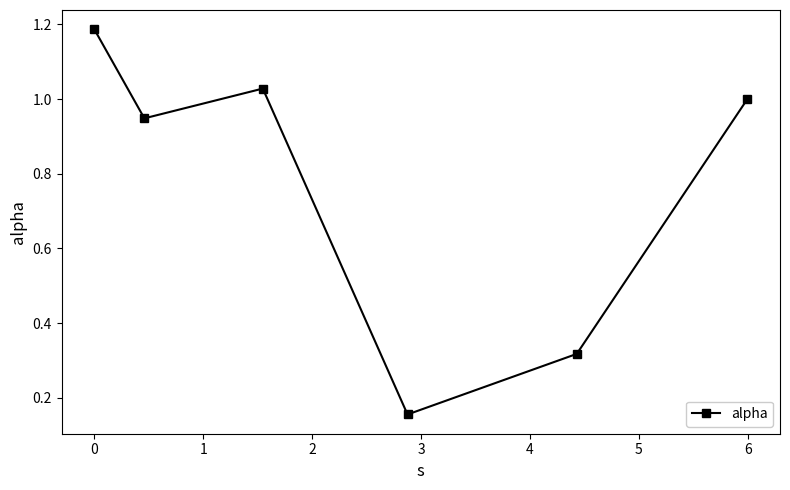

What is the average value?

0.8